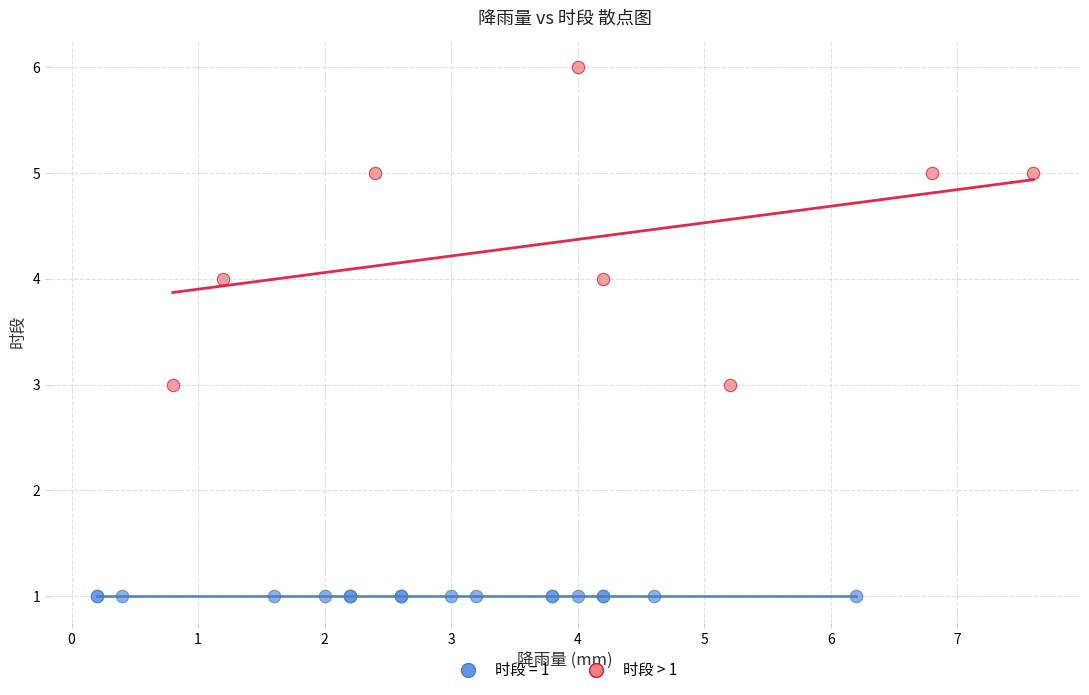

Which series reaches the maximum Y coordinate?

时段 > 1